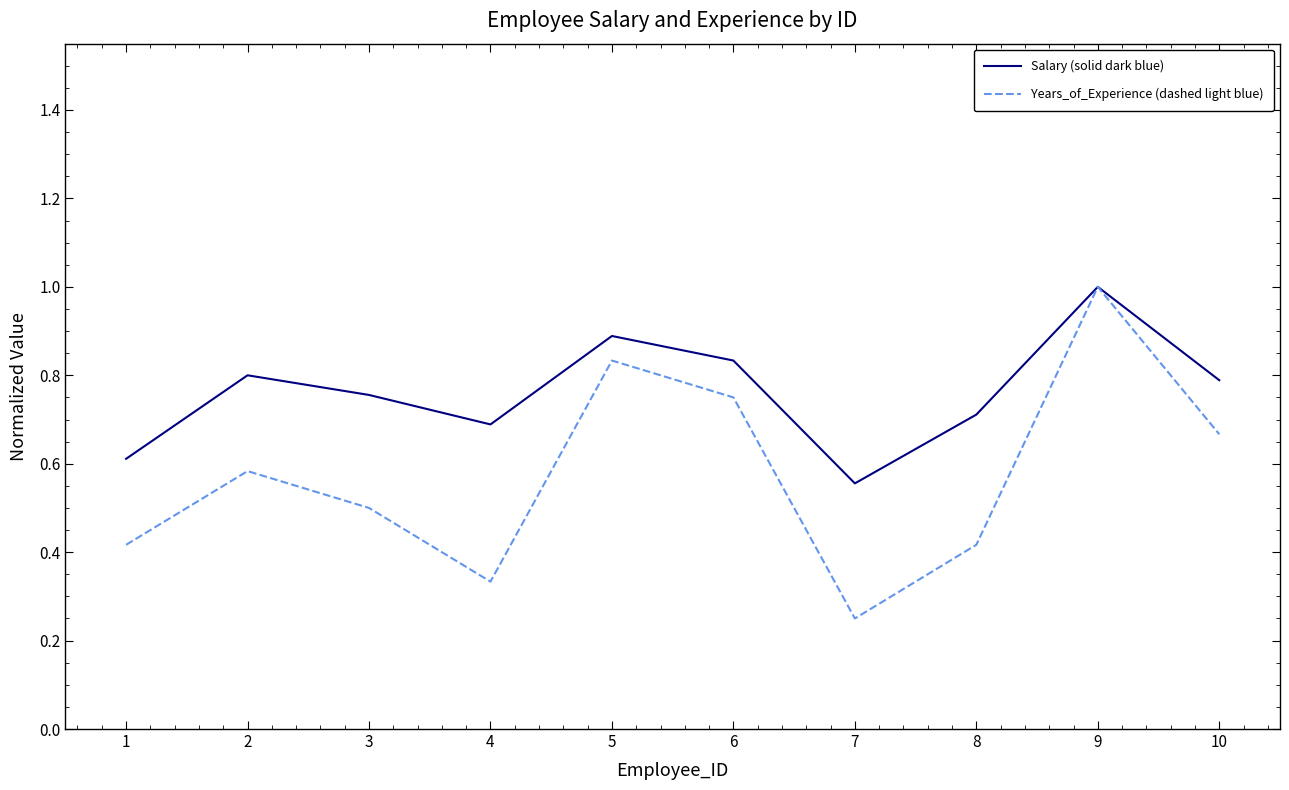

How many Salary (solid dark blue) values are between 0 and 1?

10